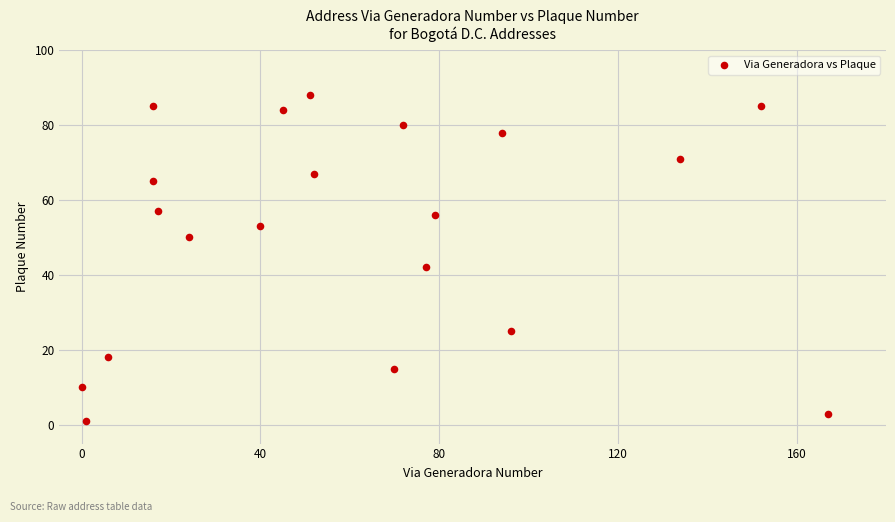

What is the range of X values (max minus min)?

167